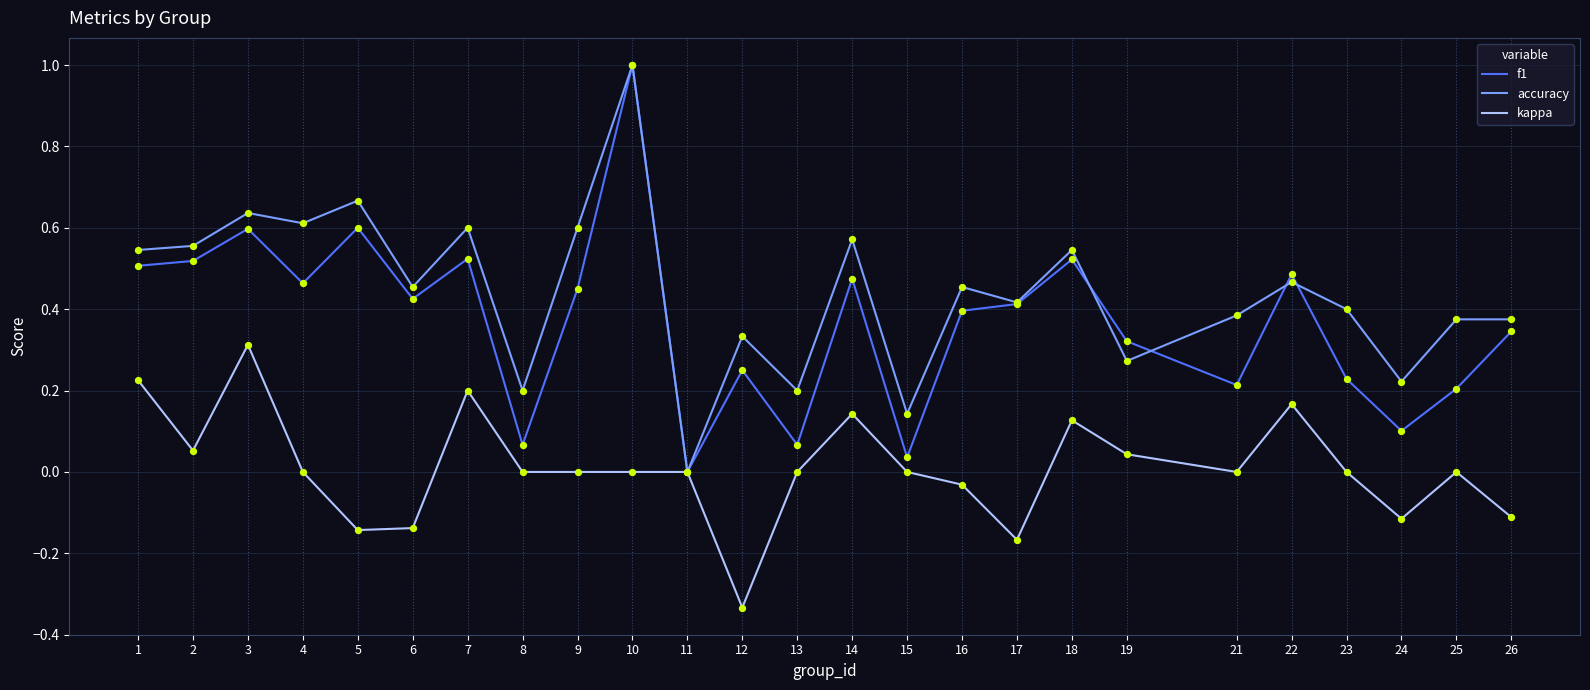

Is the value of f1 at 16 greater than the value of accuracy at 16?

No